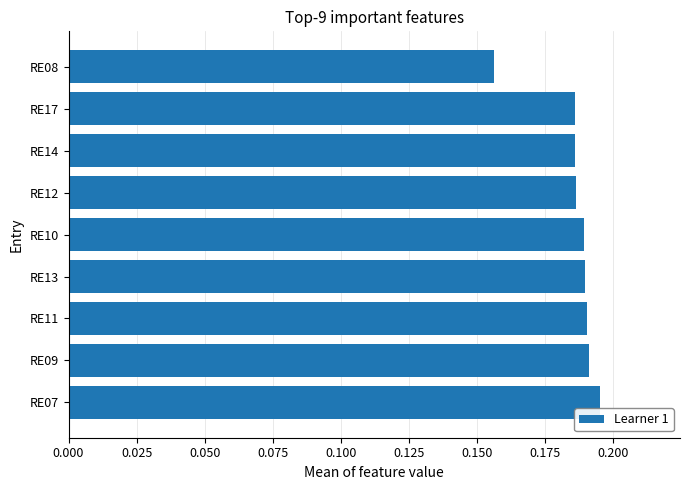

Count the values in the range 0 to 1.

9